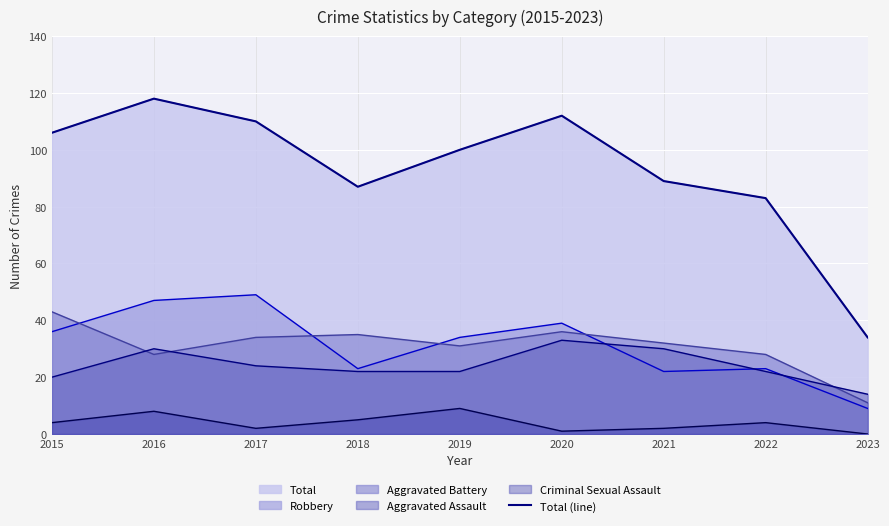

List the labels in order of value, largest first.

2016, 2020, 2017, 2015, 2019, 2021, 2018, 2022, 2023